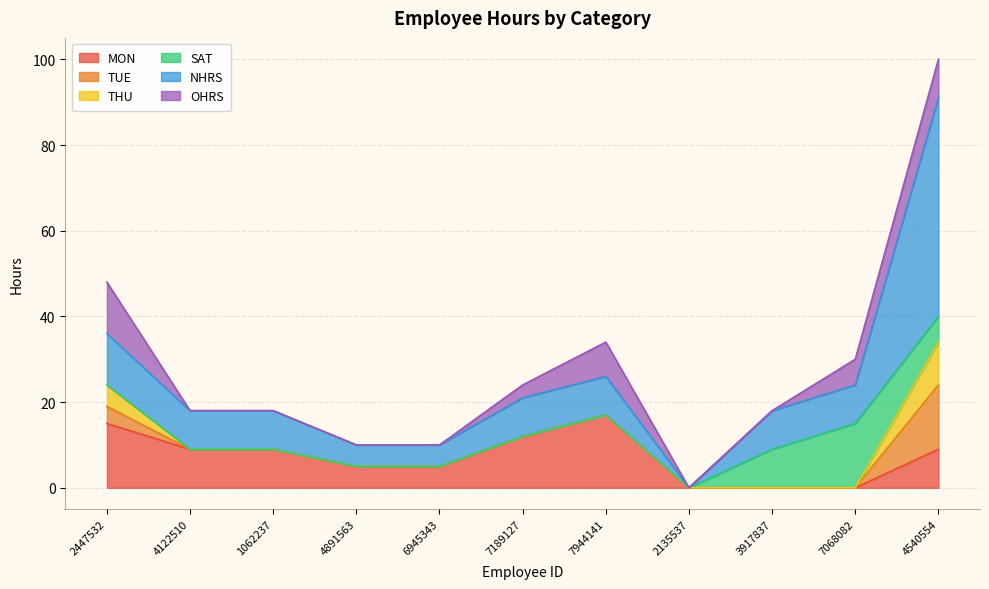

How many data points in THU are above 0?

2